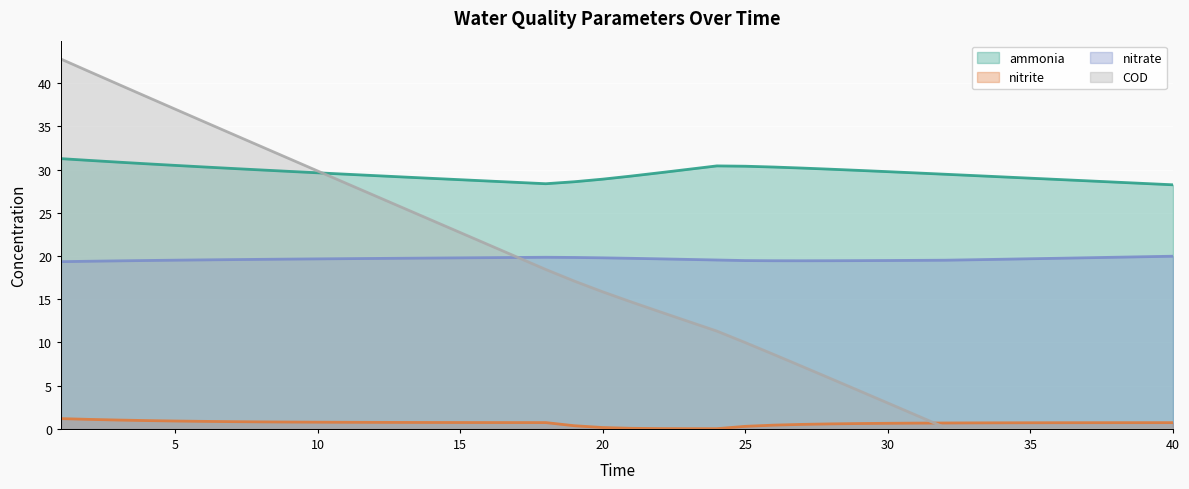

How many lines are shown in the chart?

4